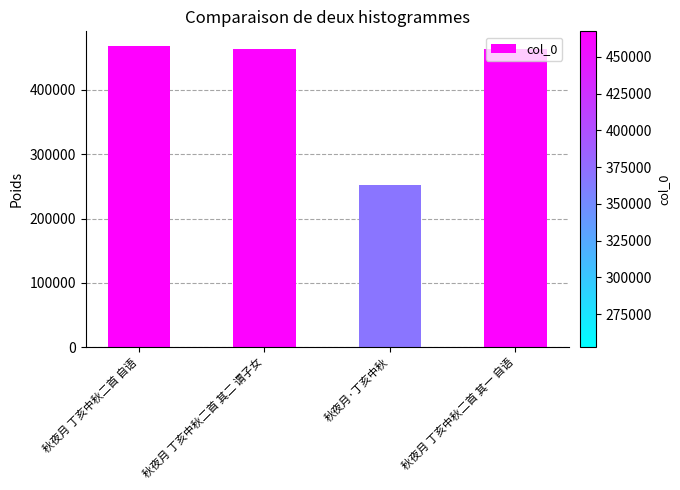

Are the bars horizontal?

No